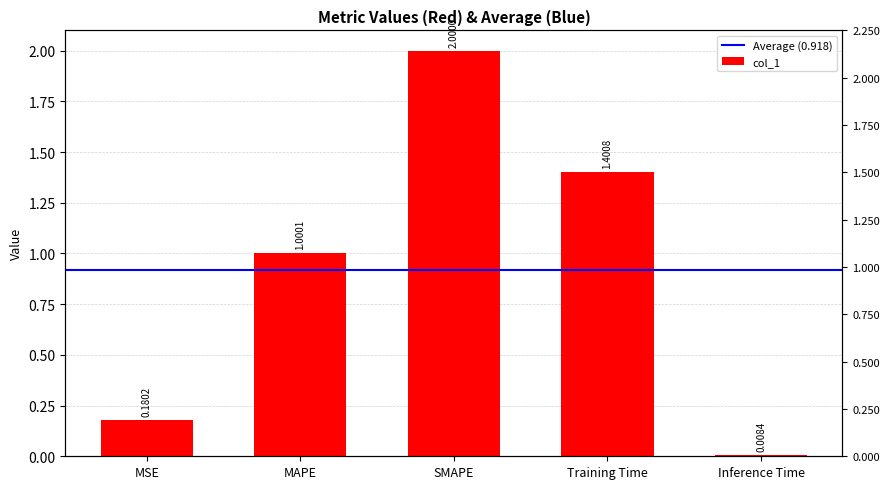

How many data points does each series have?

5